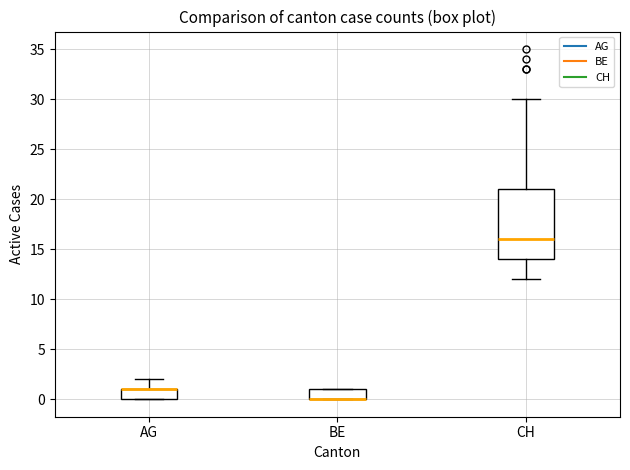

Where does the median line of the box for CH sit on the y-axis? The values are not printed on the chart, so give them approximately, as read against the axis.

16